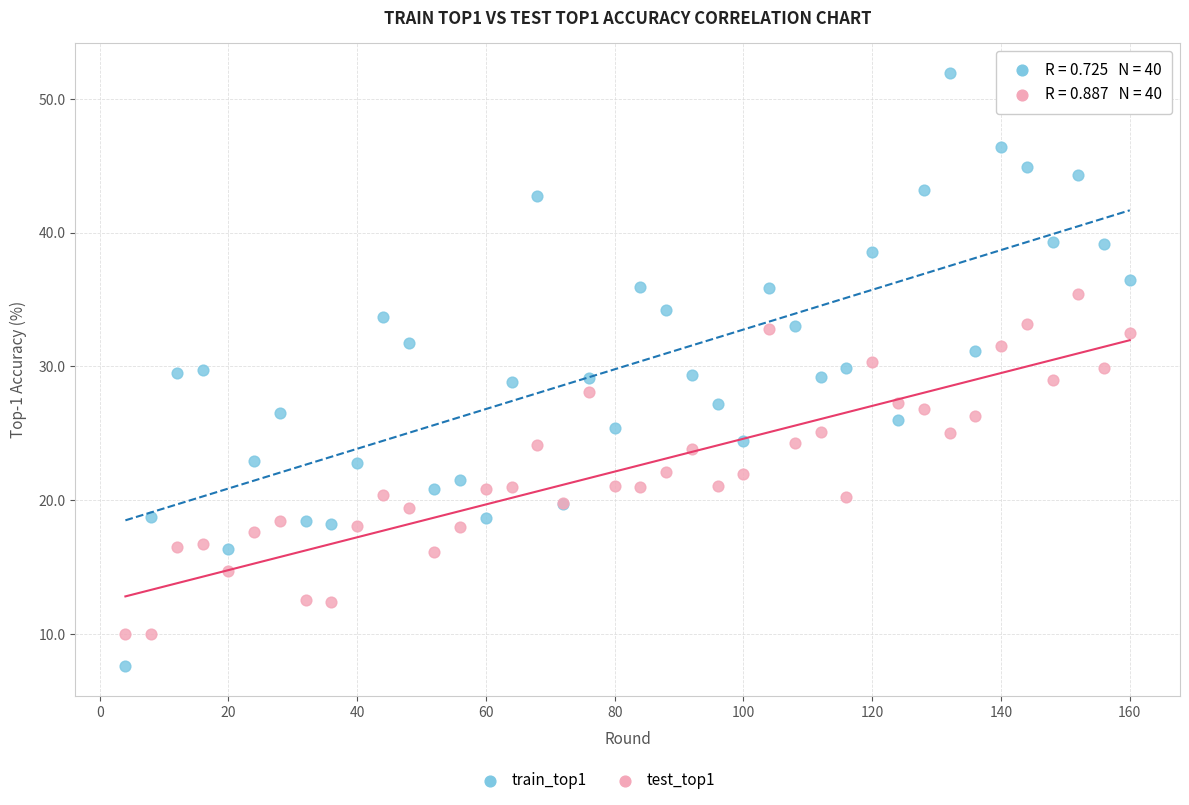

Which series reaches the minimum Y coordinate?

train_top1